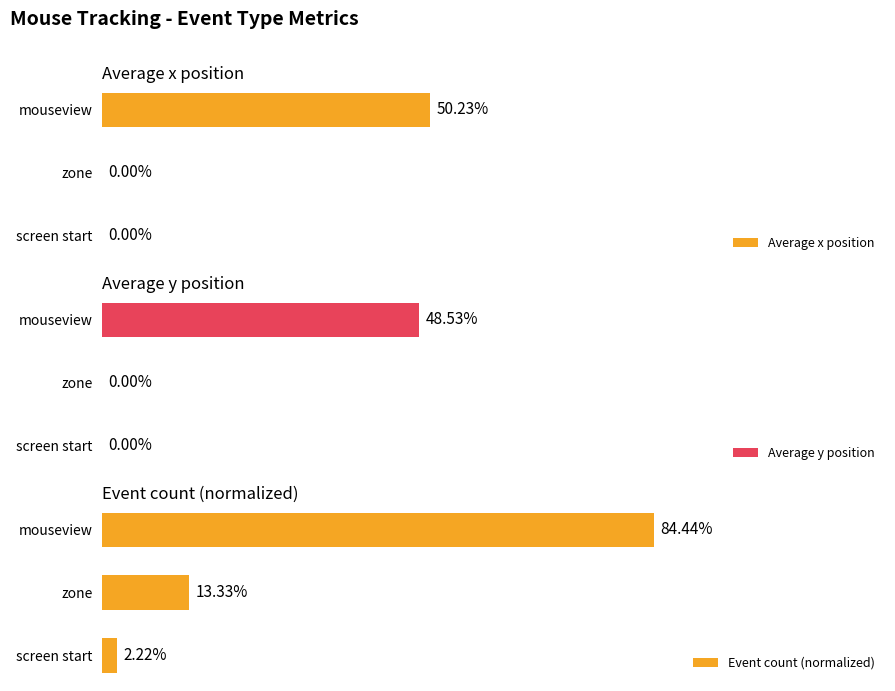

At which label does Event count (normalized) reach its peak?

mouseview